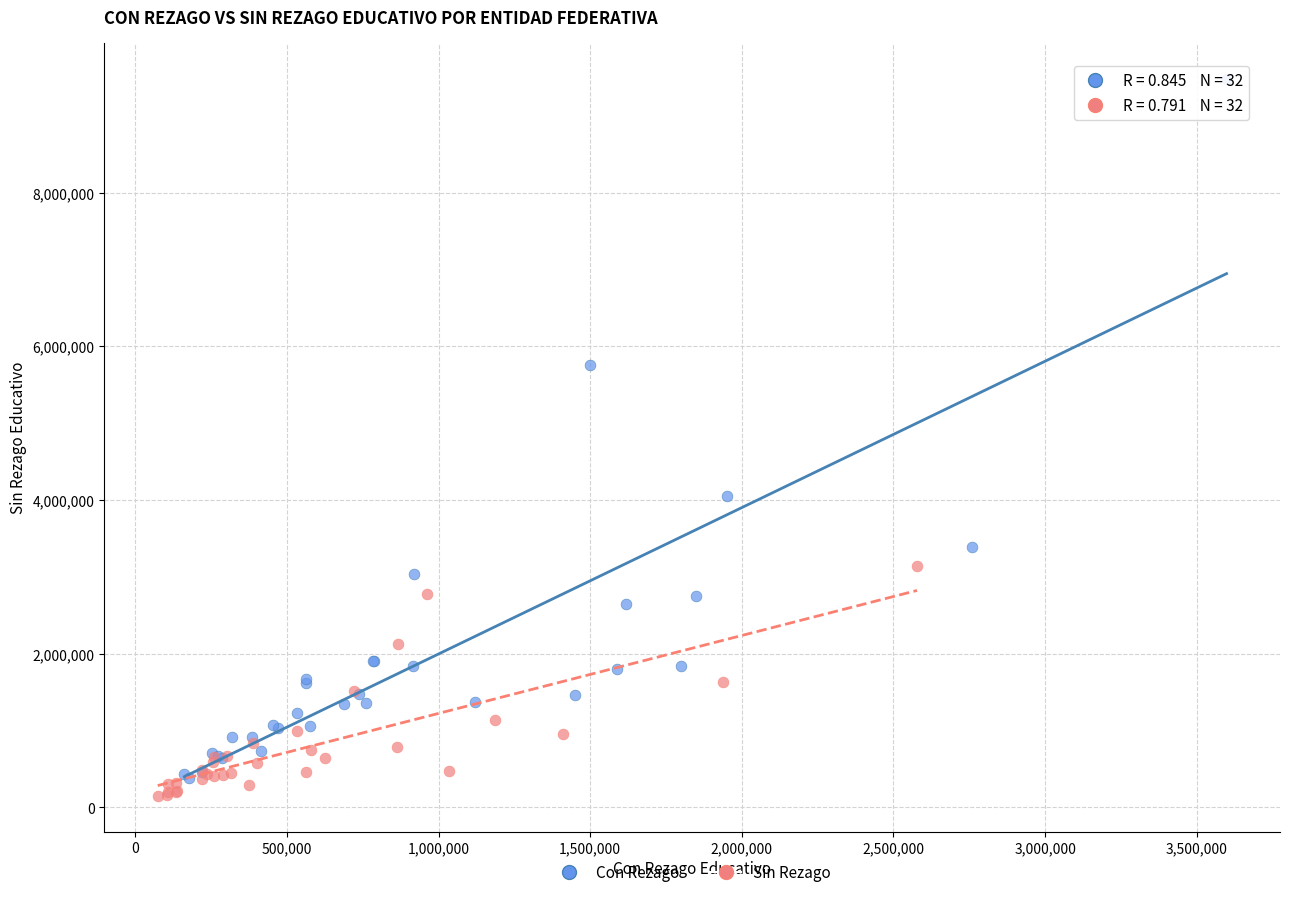

Which series has the largest Y range (max minus min)?

Con Rezago